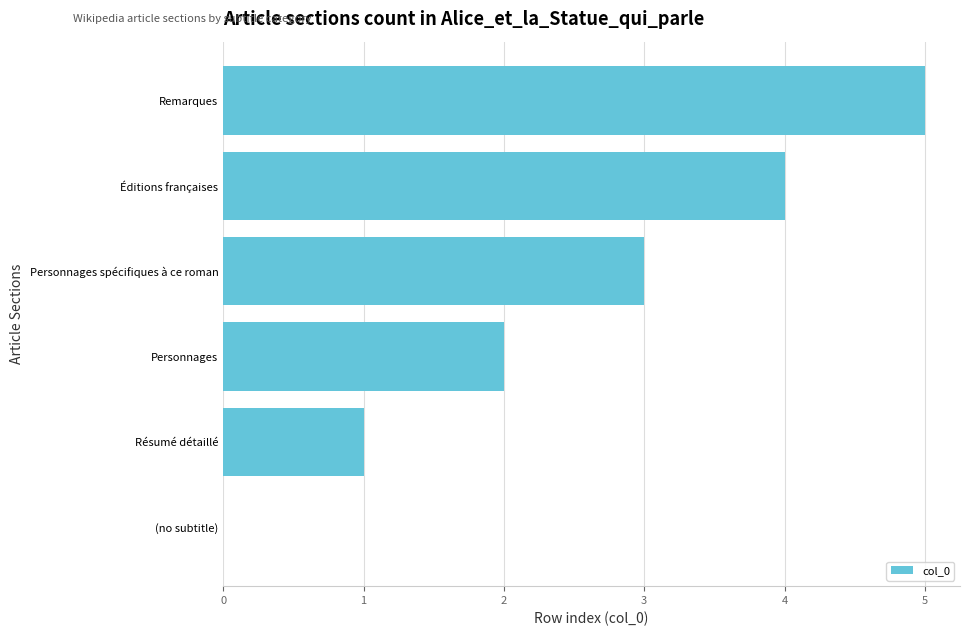

The chart shows a value of 1 at Résumé détaillé. True or false?

True